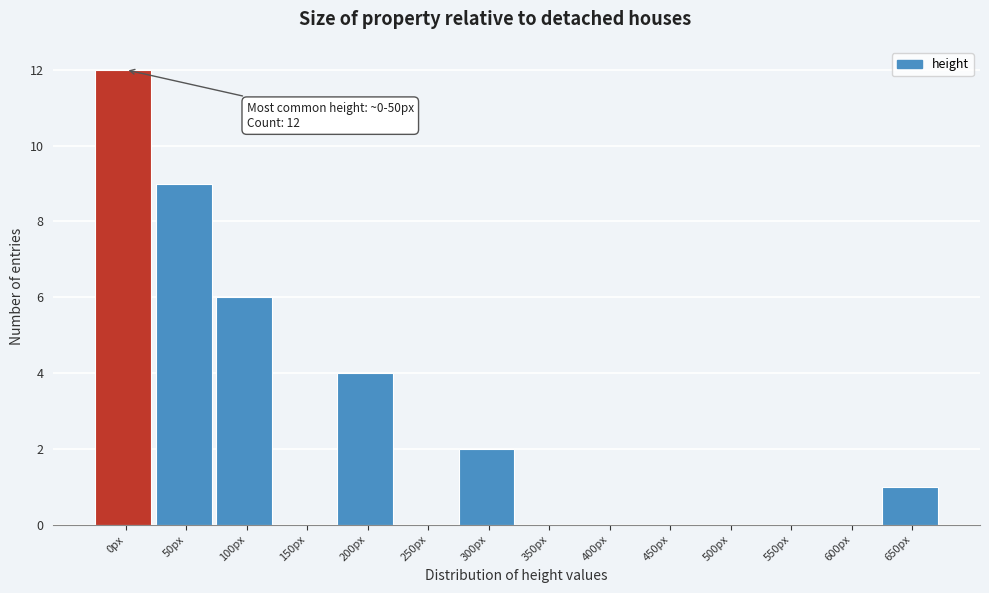

The chart shows a value of 0 at 500px. True or false?

True